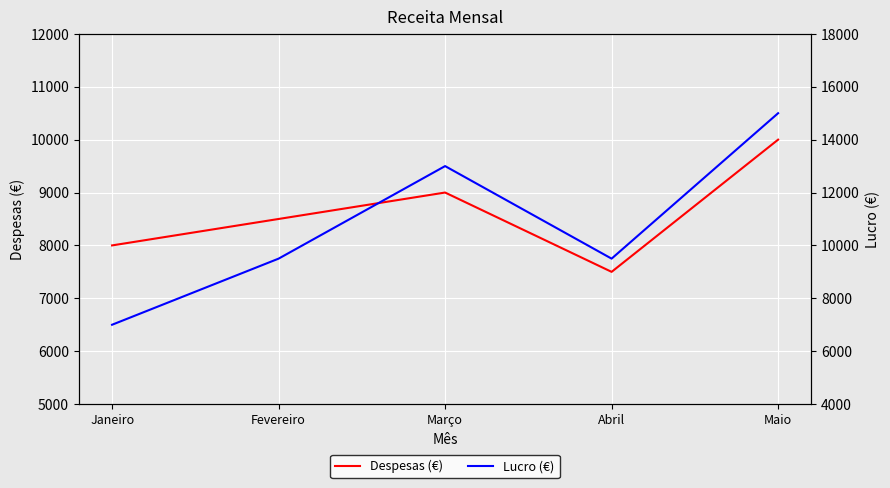

Is it true that Despesas (€) equals 6936 at Maio?

False